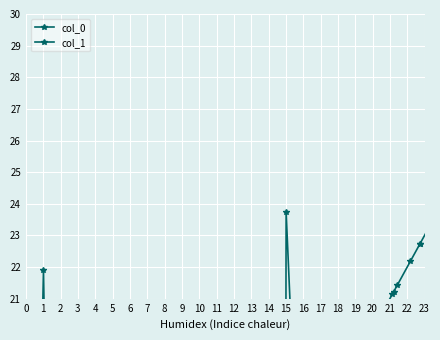

Where do col_0 and col_1 first cross each other?

15 and 16